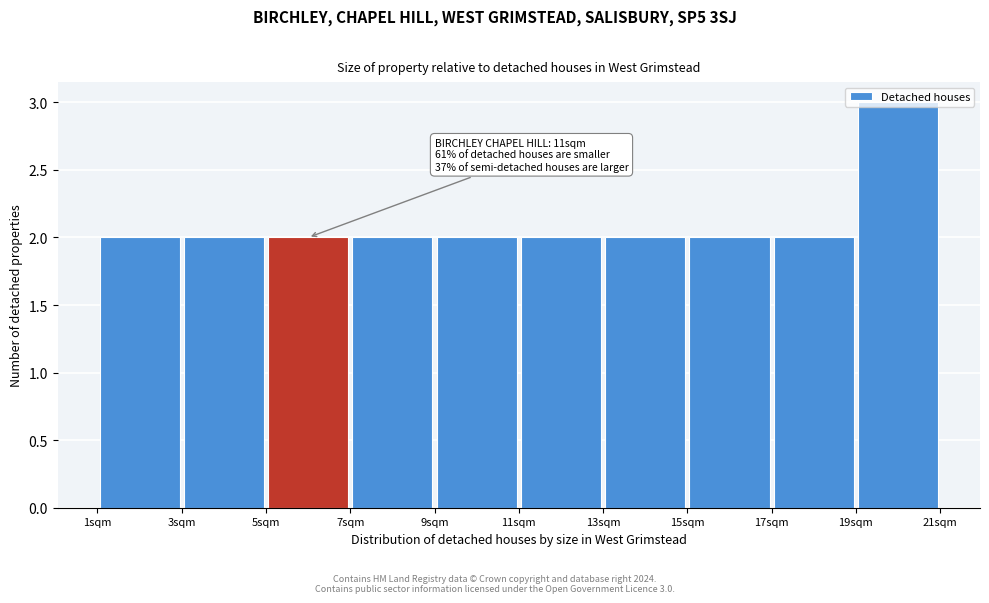

Over which range of the x-axis is the bar tallest?

19 to 21